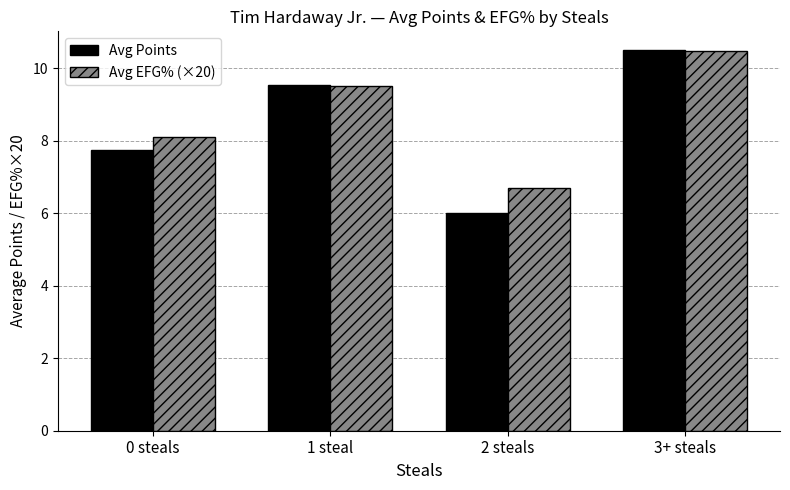

Which category has the highest value across all series?

3+ steals